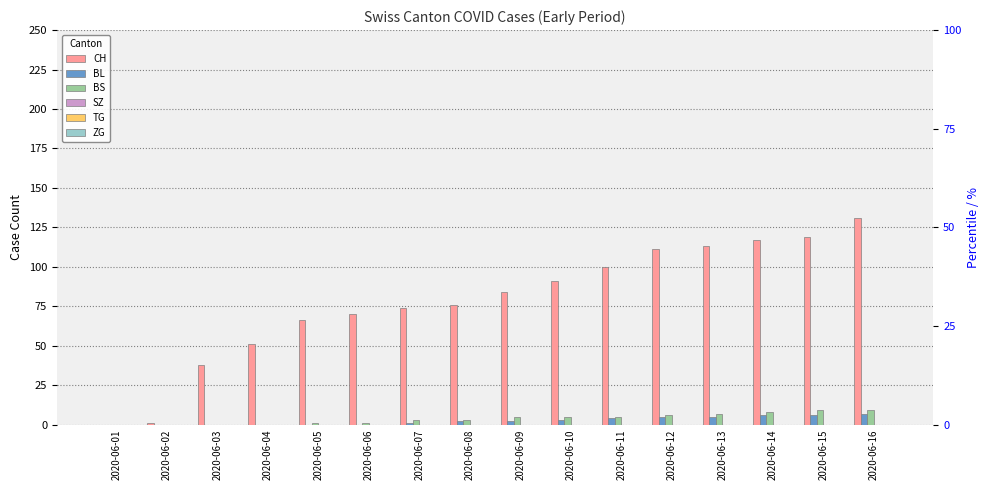

Reading left to right, extract all data points from this chart.

CH: 2020-06-01=0	2020-06-02=1	2020-06-03=38	2020-06-04=51	2020-06-05=66	2020-06-06=70	2020-06-07=74	2020-06-08=76	2020-06-09=84	2020-06-10=91	2020-06-11=100	2020-06-12=111	2020-06-13=113	2020-06-14=117	2020-06-15=119	2020-06-16=131
BL: 2020-06-01=0	2020-06-02=0	2020-06-03=0	2020-06-04=0	2020-06-05=0	2020-06-06=0	2020-06-07=1	2020-06-08=2	2020-06-09=2	2020-06-10=3	2020-06-11=4	2020-06-12=5	2020-06-13=5	2020-06-14=6	2020-06-15=6	2020-06-16=7
BS: 2020-06-01=0	2020-06-02=0	2020-06-03=0	2020-06-04=0	2020-06-05=1	2020-06-06=1	2020-06-07=3	2020-06-08=3	2020-06-09=5	2020-06-10=5	2020-06-11=5	2020-06-12=6	2020-06-13=7	2020-06-14=8	2020-06-15=9	2020-06-16=9
SZ: 2020-06-01=0	2020-06-02=0	2020-06-03=0	2020-06-04=0	2020-06-05=0	2020-06-06=0	2020-06-07=0	2020-06-08=0	2020-06-09=0	2020-06-10=0	2020-06-11=0	2020-06-12=0	2020-06-13=0	2020-06-14=0	2020-06-15=0	2020-06-16=0
TG: 2020-06-01=0	2020-06-02=0	2020-06-03=0	2020-06-04=0	2020-06-05=0	2020-06-06=0	2020-06-07=0	2020-06-08=0	2020-06-09=0	2020-06-10=0	2020-06-11=0	2020-06-12=0	2020-06-13=0	2020-06-14=0	2020-06-15=0	2020-06-16=0
ZG: 2020-06-01=0	2020-06-02=0	2020-06-03=0	2020-06-04=0	2020-06-05=0	2020-06-06=0	2020-06-07=0	2020-06-08=0	2020-06-09=0	2020-06-10=0	2020-06-11=0	2020-06-12=0	2020-06-13=0	2020-06-14=0	2020-06-15=0	2020-06-16=0